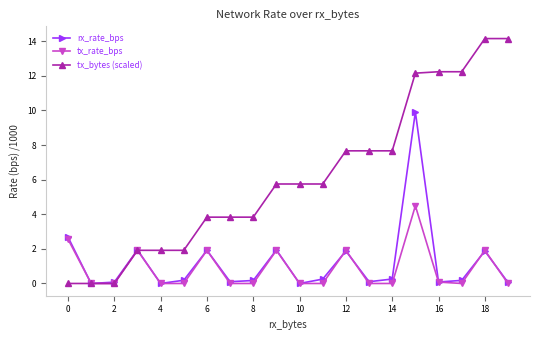

At how many categories does at least one series exceed 7?

8